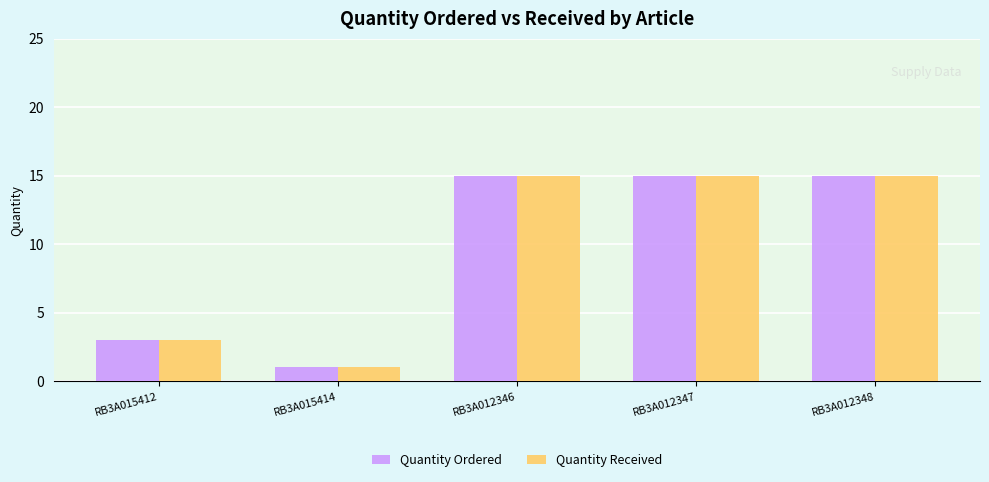

Where is Quantity Received nearest to the value 8?

RB3A015412